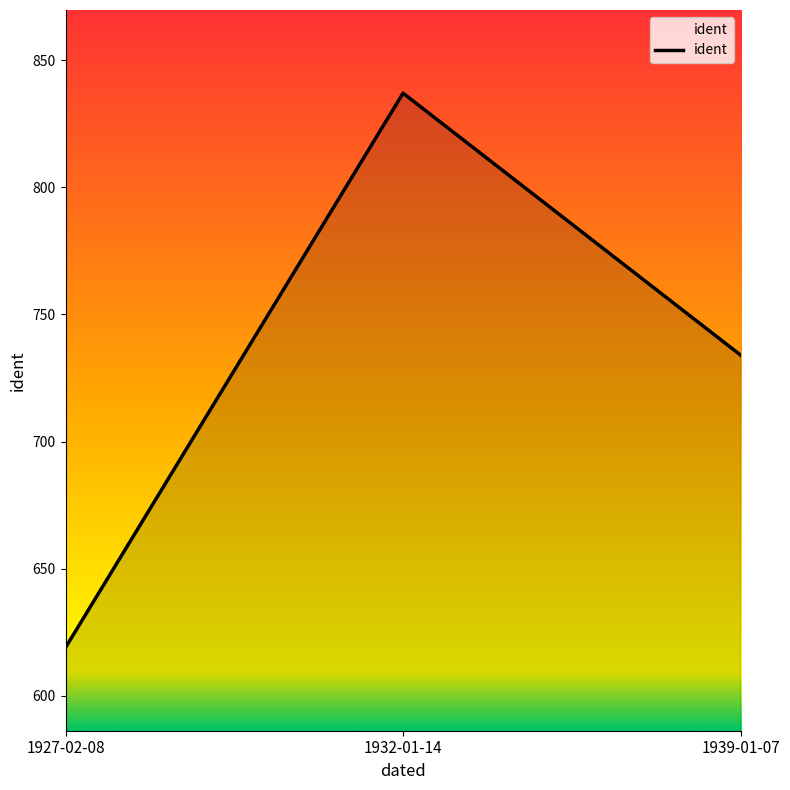

List the labels in order of value, largest first.

1932-01-14, 1939-01-07, 1927-02-08